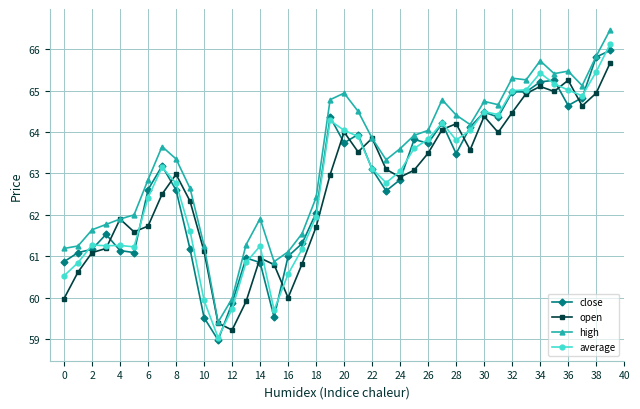

What is the value of the average point at the 37th from the left?

65.0